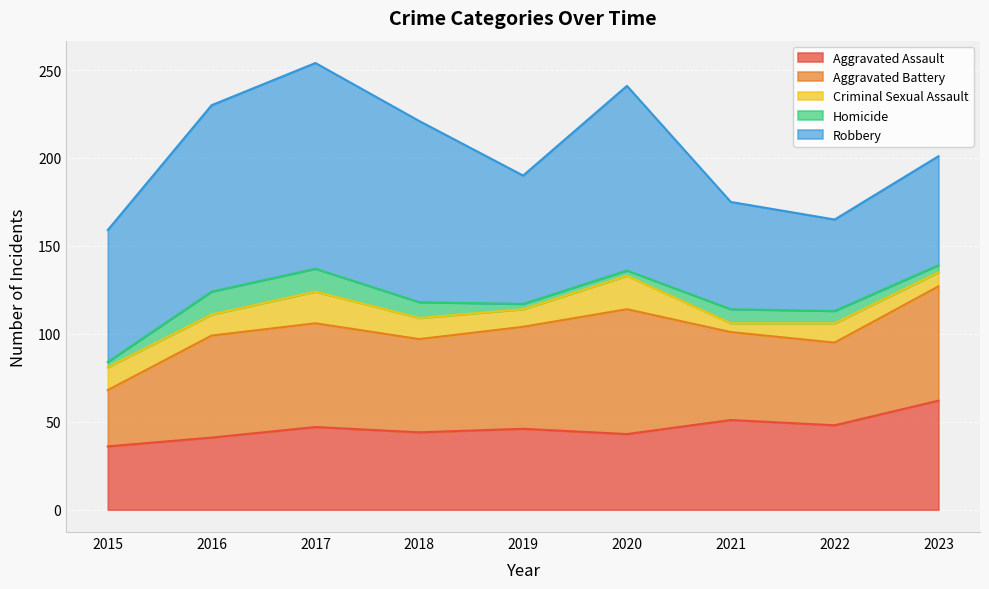

The Robbery series shows 75 at 2015. True or false?

True